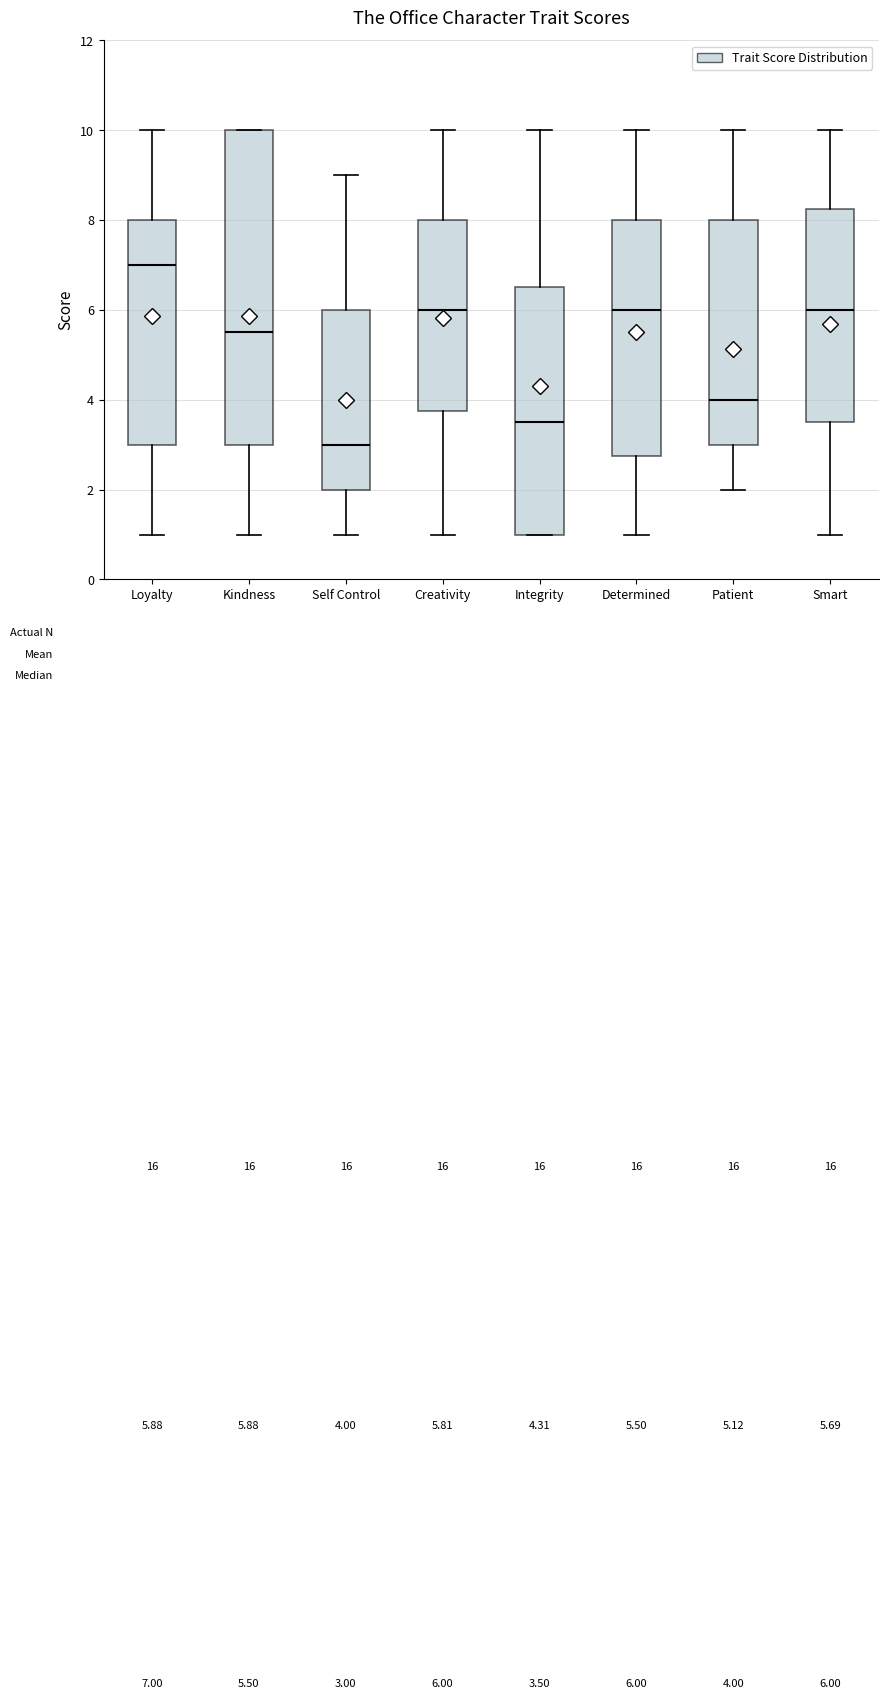

Comparing the boxes themselves (not the whiskers), which one is the tallest?

Kindness